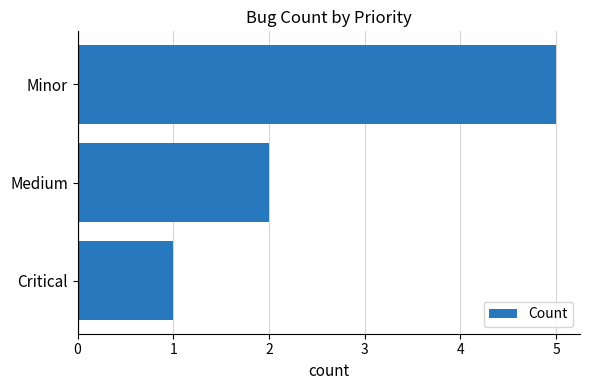

True or false: the data shows 2 at Medium.

True